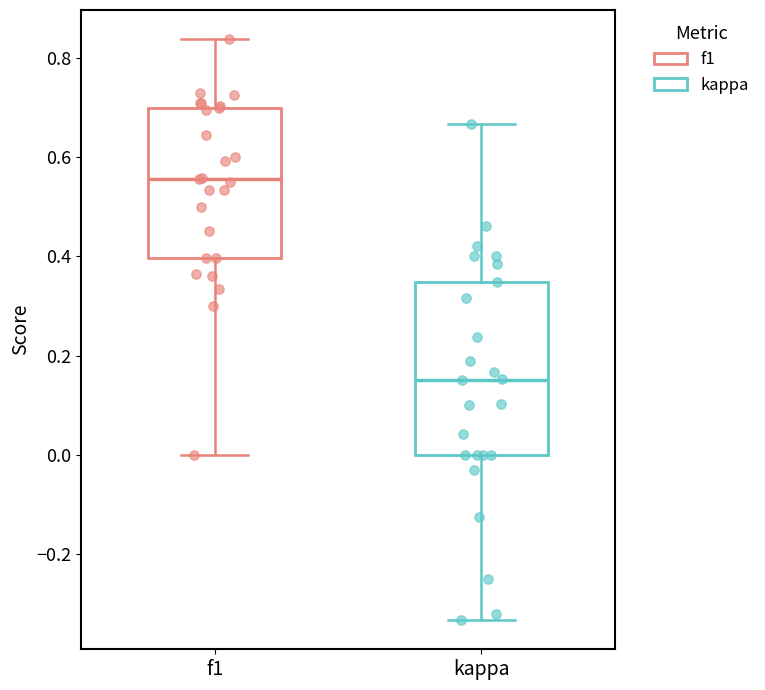

Reading left to right, transcribe this box plot: for each box, give where its median line is, the range the box spans, and where its two whiskers end, as read against the y-axis. The values are not printed on the chart, so give them approximately, as read against the axis.

f1: median 0.56, box 0.40 to 0.70, whiskers 0.00 to 0.84
kappa: median 0.16, box 0.00 to 0.34, whiskers -0.34 to 0.66